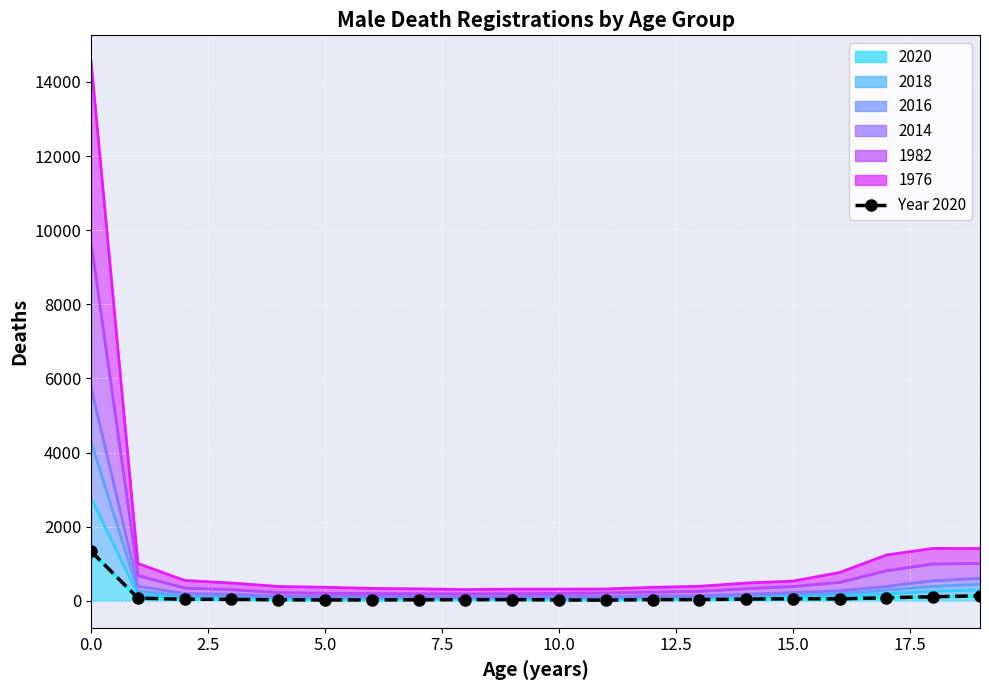

How many interior local valleys (lower than both neighbors) does the data have?

3